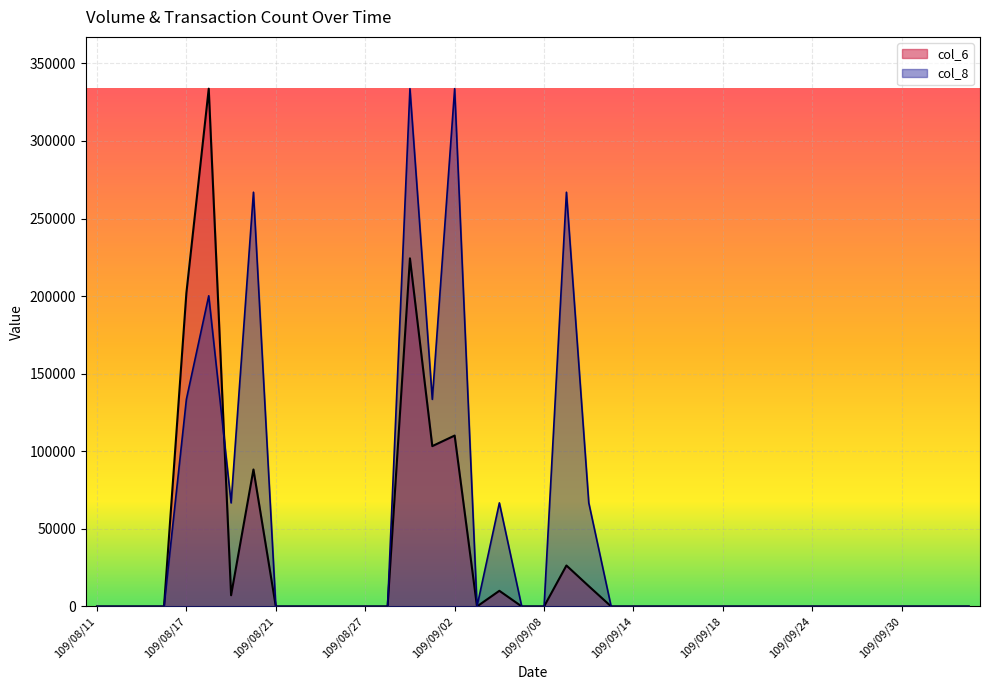

Reading left to right, list all the values displayed in this chart.

col_6: 0	0	0	0	201960	333670	7200	88250	0	0	0	0	0	0	224330	103320	110120	0	10080	0	0	26390	13080	0	0	0	0	0	0	0	0	0	0	0	0	0	0	0	0	0
col_8: 0	0	0	0	133468	200202	66734	266936	0	0	0	0	0	0	333670	133468	333670	0	66734	0	0	266936	66734	0	0	0	0	0	0	0	0	0	0	0	0	0	0	0	0	0